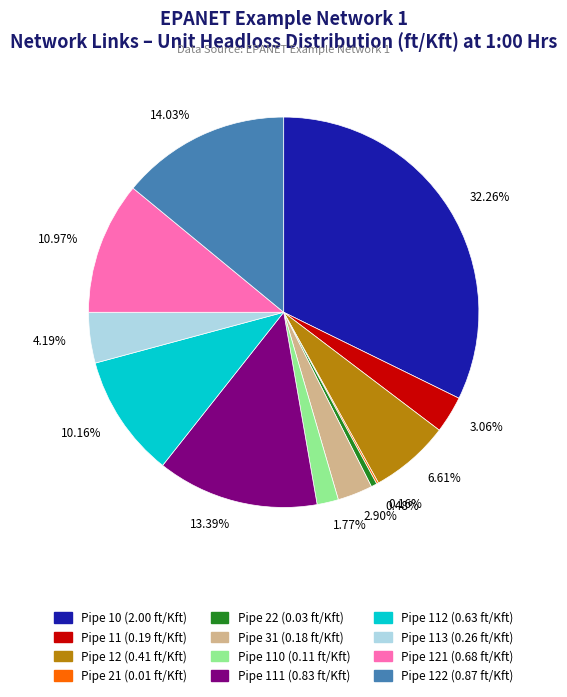

What is the largest slice in the pie chart?

32.26%